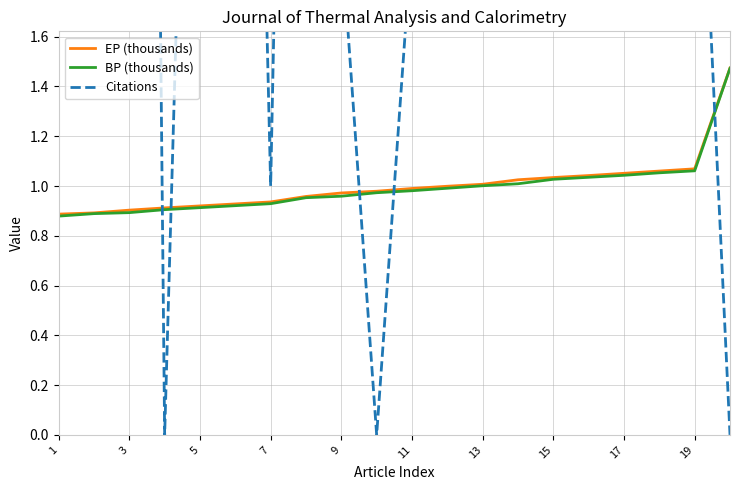

The value of BP (thousands) at 9 is 1.0. True or false?

True